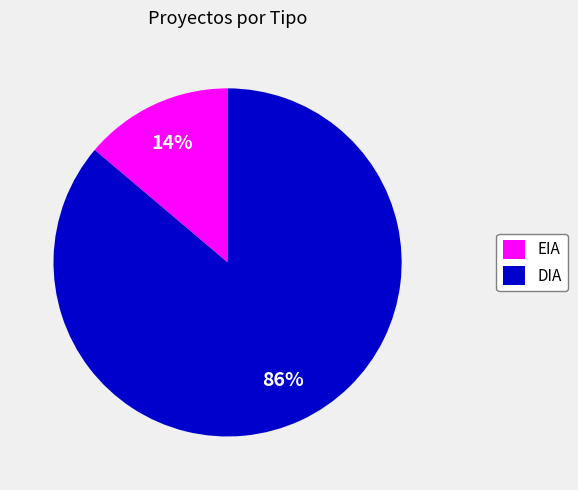

Between DIA and EIA, which is larger?

DIA